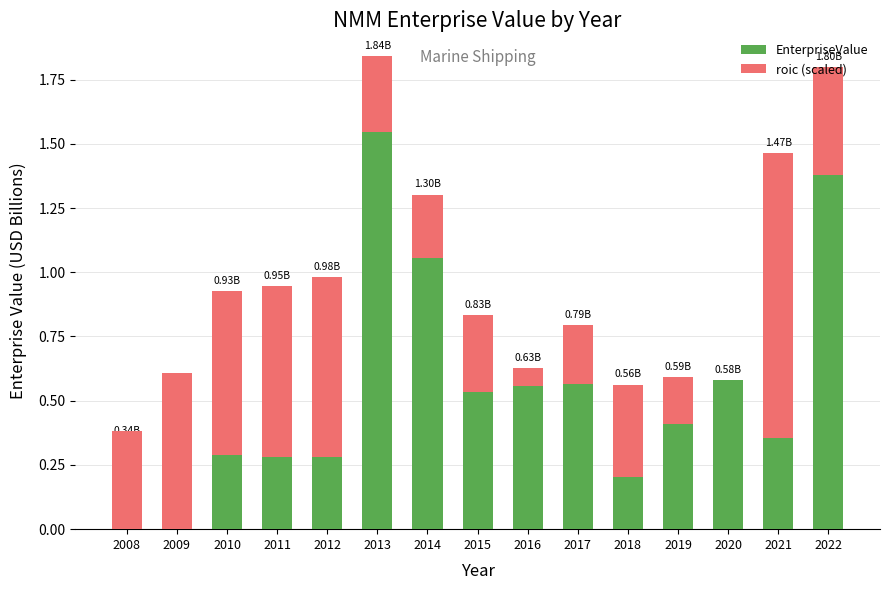

Which series has the largest range (max minus min)?

EnterpriseValue